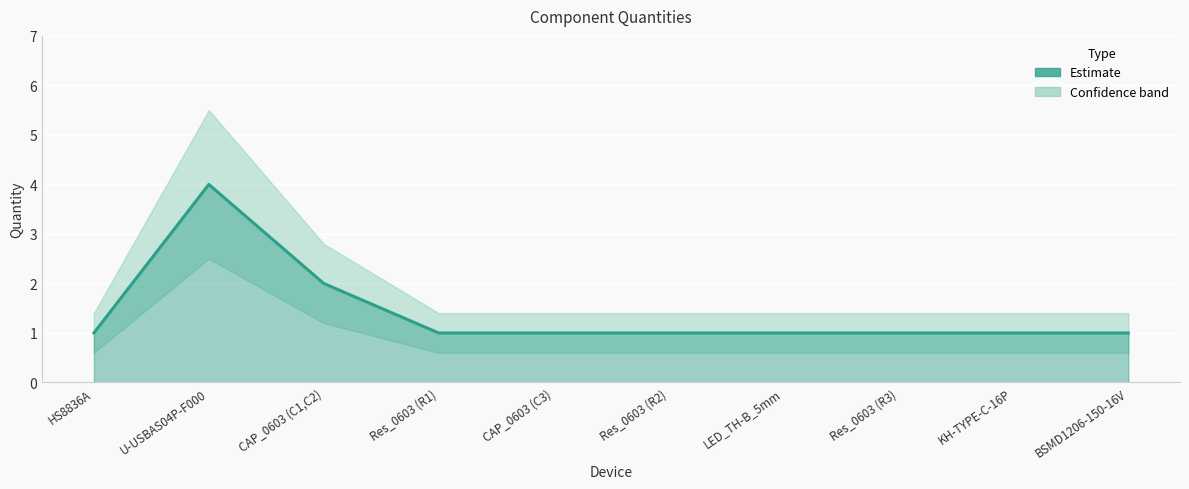

Rank the categories by value from highest to lowest.

U-USBAS04P-F000, CAP_0603 (C1,C2), HS8836A, Res_0603 (R1), CAP_0603 (C3), Res_0603 (R2), LED_TH-B_5mm, Res_0603 (R3), KH-TYPE-C-16P, BSMD1206-150-16V